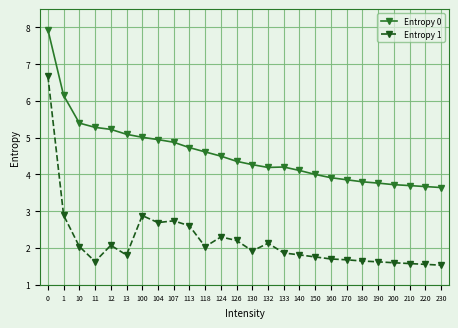

What is the maximum value shown in the chart?

7.9